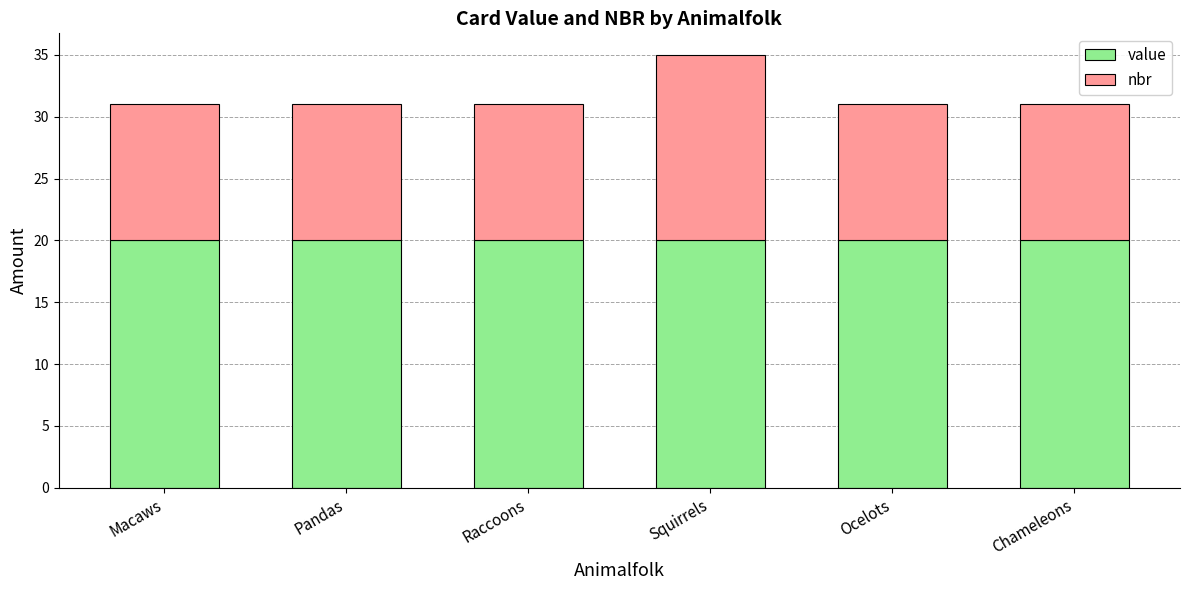

At which category is the sum across all series the highest?

Squirrels